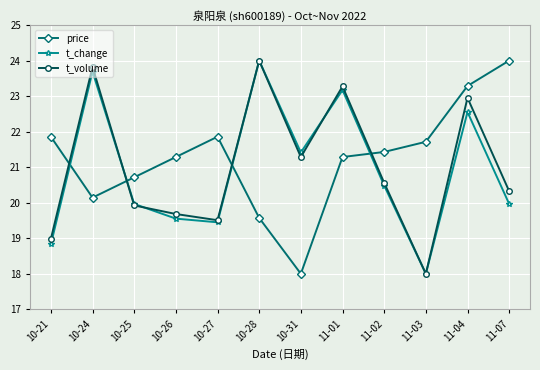

At which category is the sum across all series the highest?

11-04